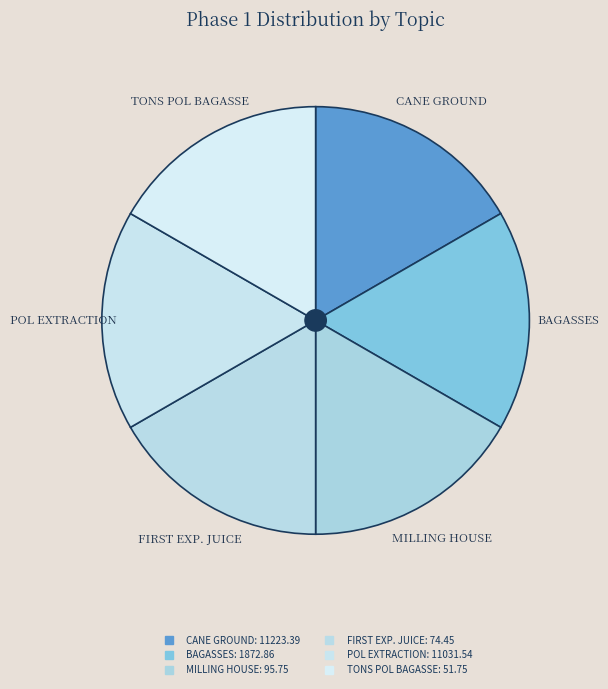

What is the total percentage of BAGASSES and TONS POL BAGASSE?

7.9%